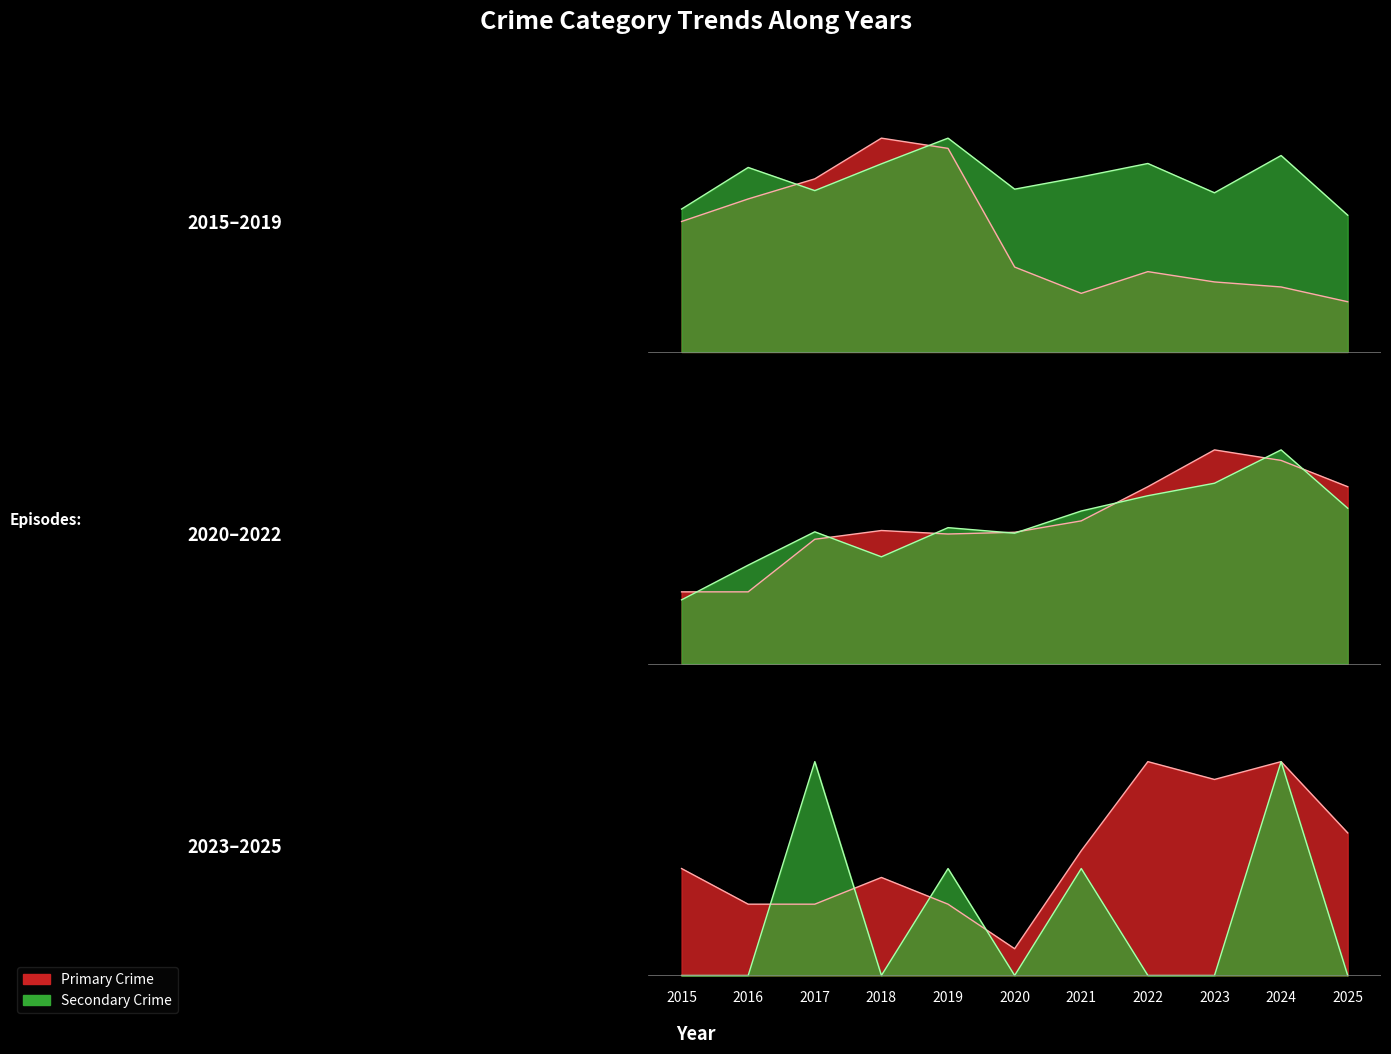

Where is the first local maximum for Aggravated Battery?

2018